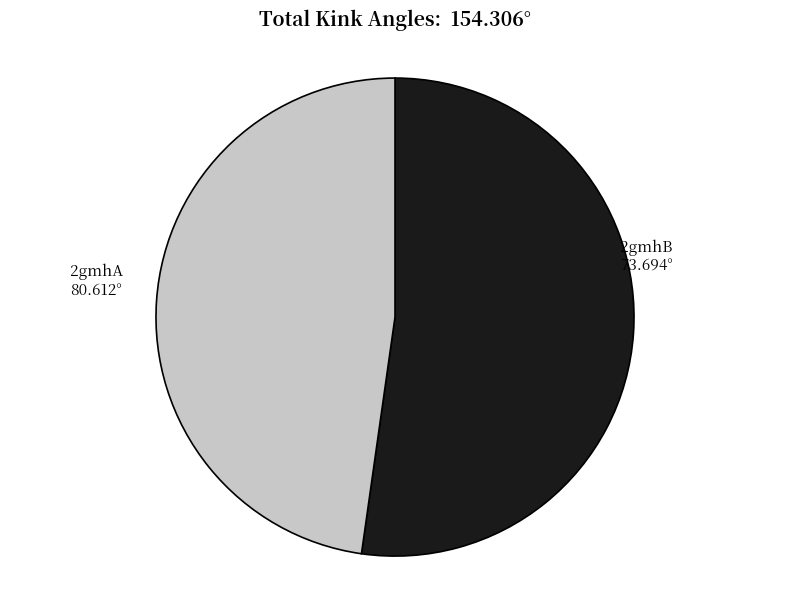

How many segments does this pie chart have?

2